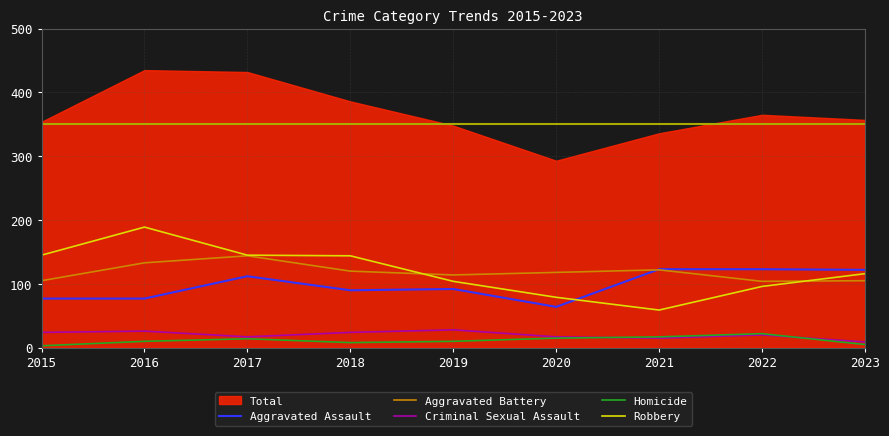

Is it true that Criminal Sexual Assault equals 38 at 2015?

False